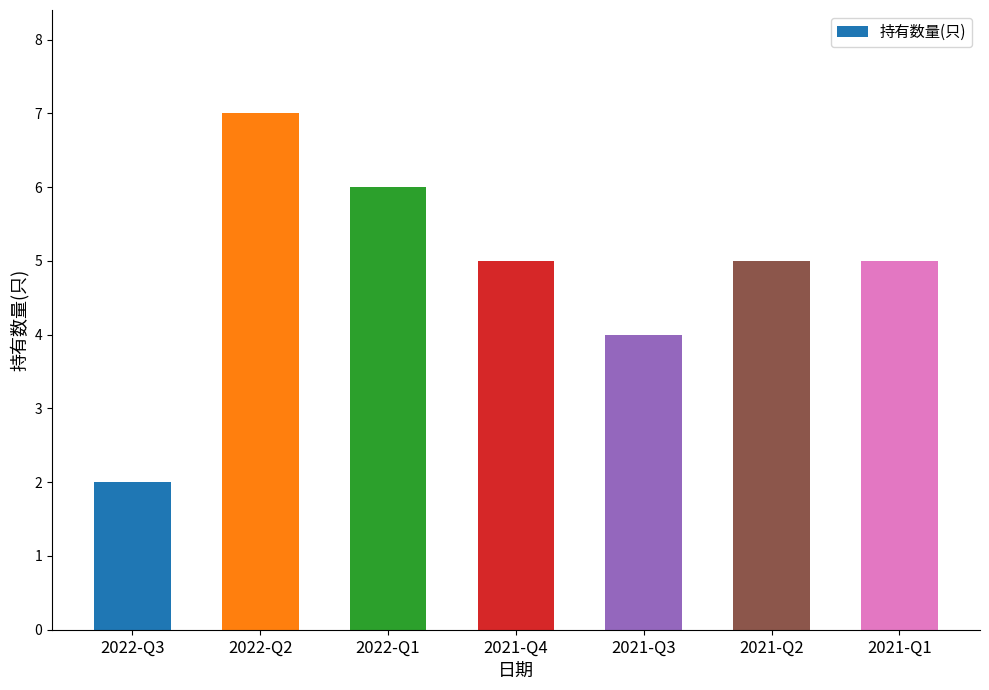

Where does the data first go above 5?

2022-Q2